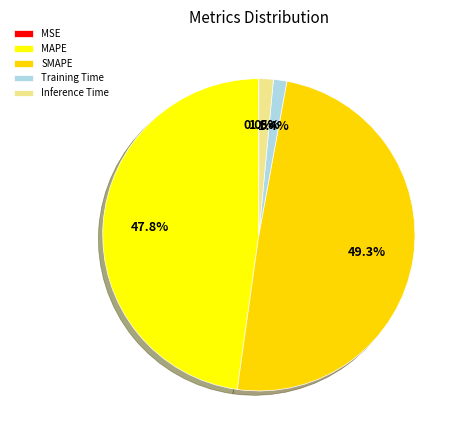

To the nearest percent, what portion does Inference Time represent?

1%